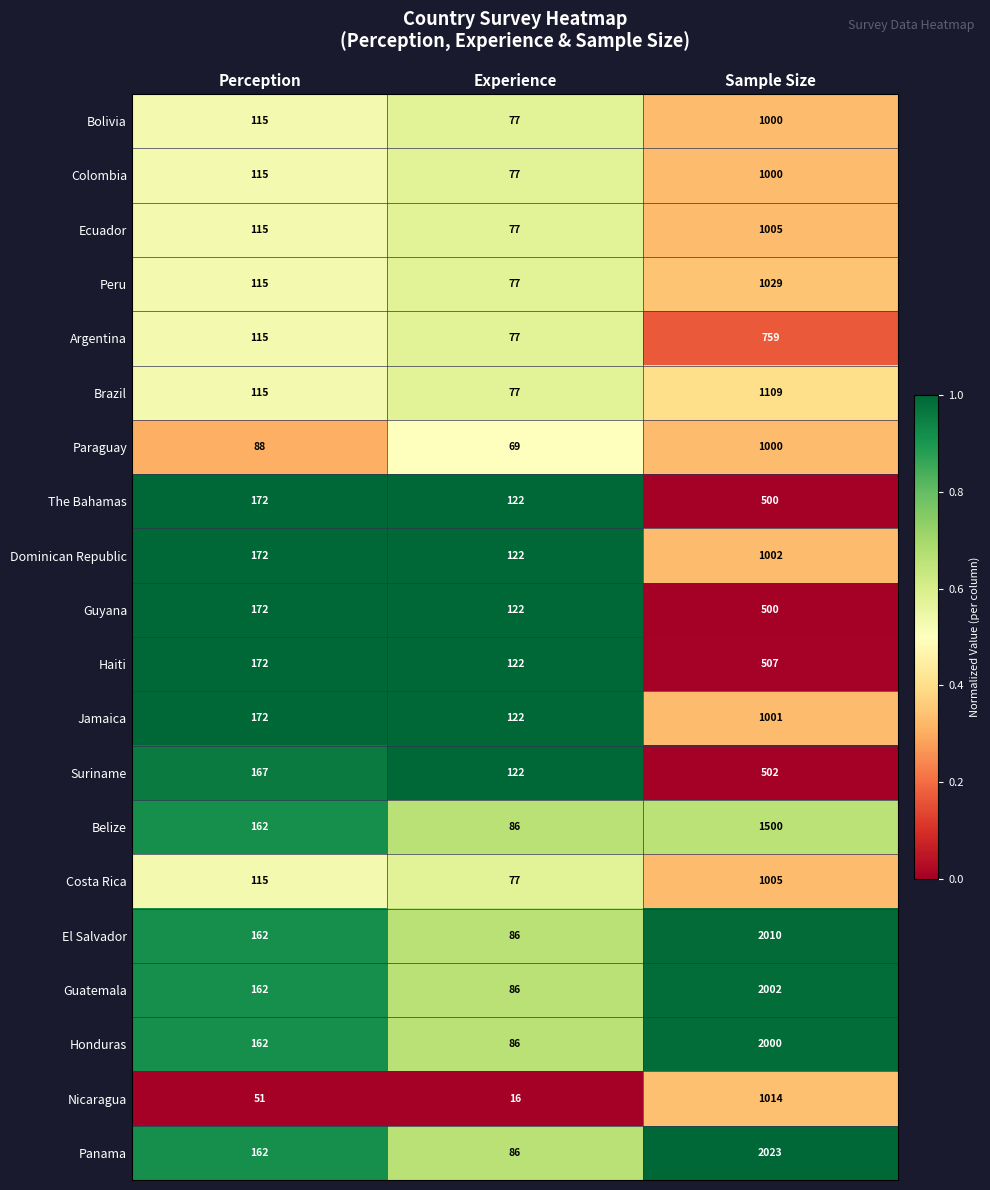

What is the approximate value of Paraguay at Sample Size, to the nearest 50?

1000